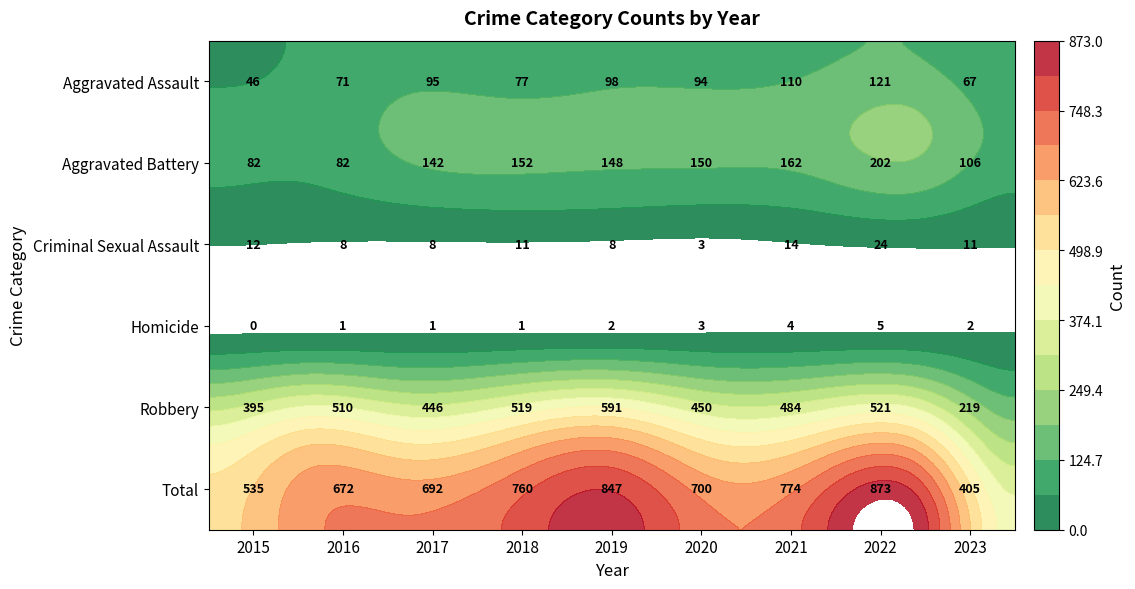

Where does the Aggravated Battery series first go above 148?

2018